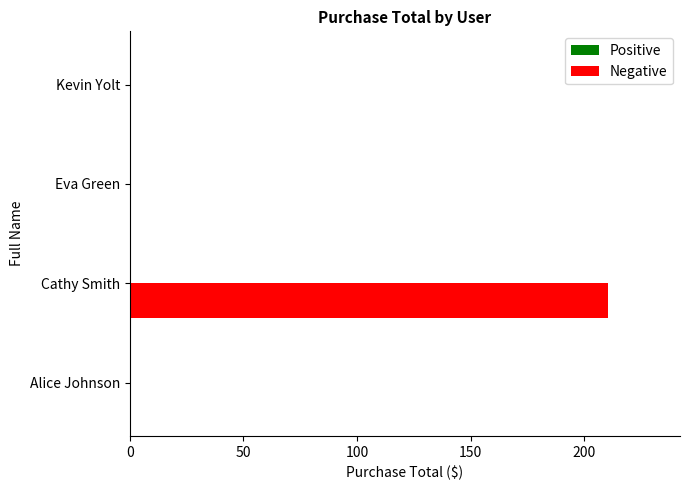

What is the change in value from Cathy Smith to Eva Green?

-210.5